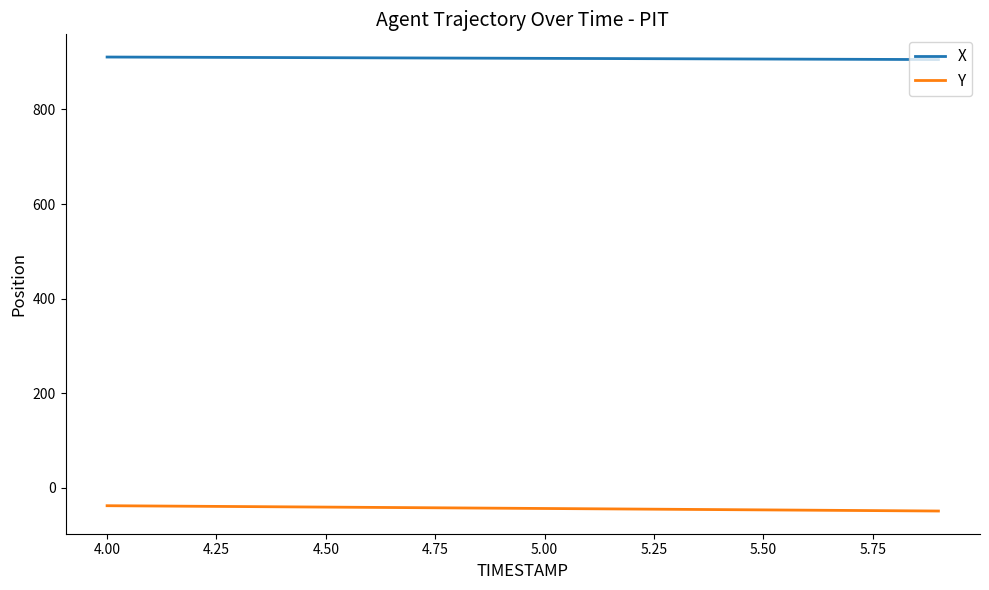

Rank the series by their maximum value, from lowest to highest.

Y, X